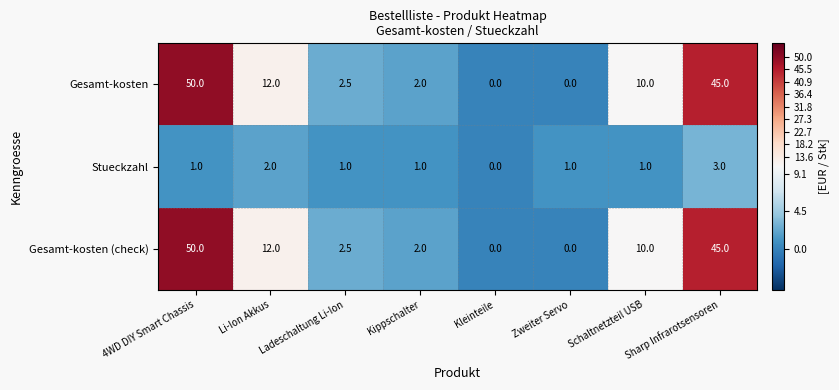

What is the difference between the second highest and minimum values in the Gesamt-kosten series?

45.0